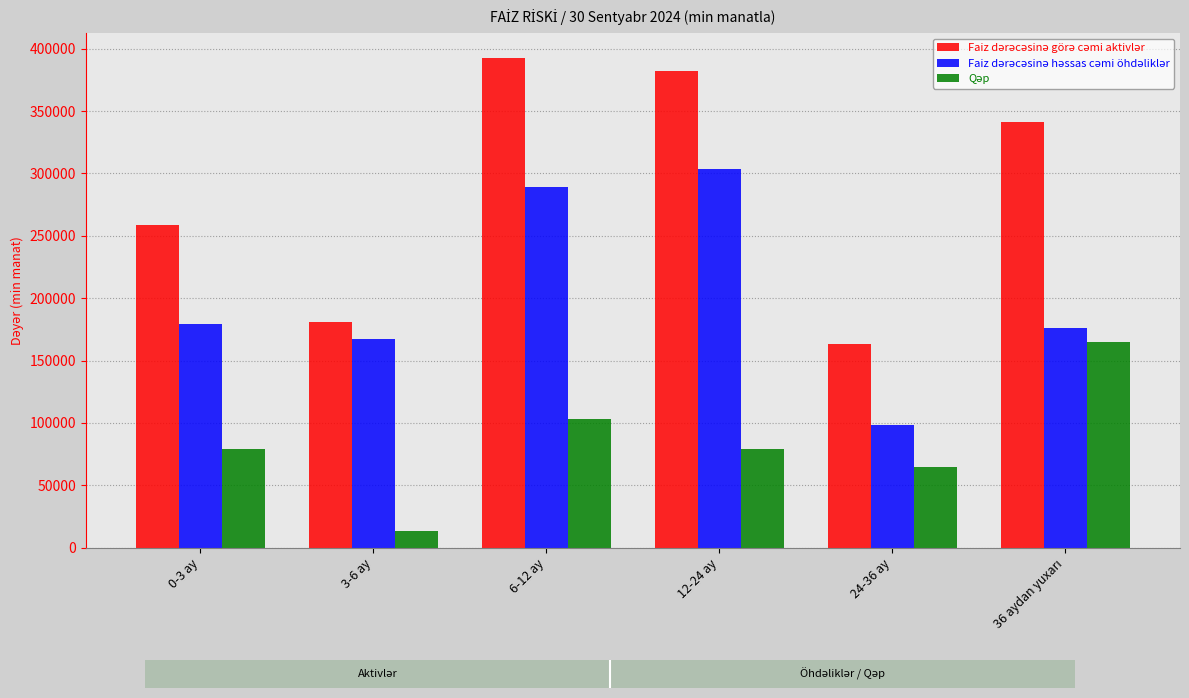

What is the difference between the highest and lowest values at 24-36 ay?

98492.9